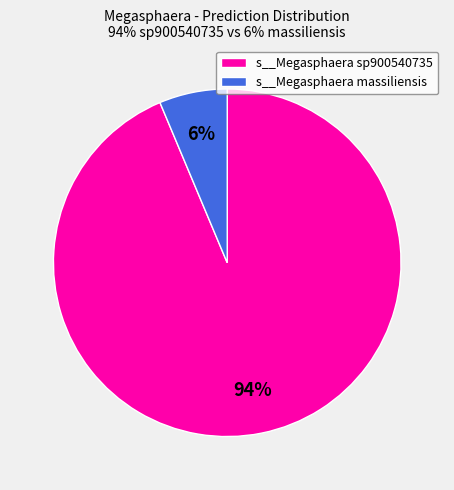

Is the sum of s__Megasphaera massiliensis and s__Megasphaera sp900540735 greater than half?

Yes